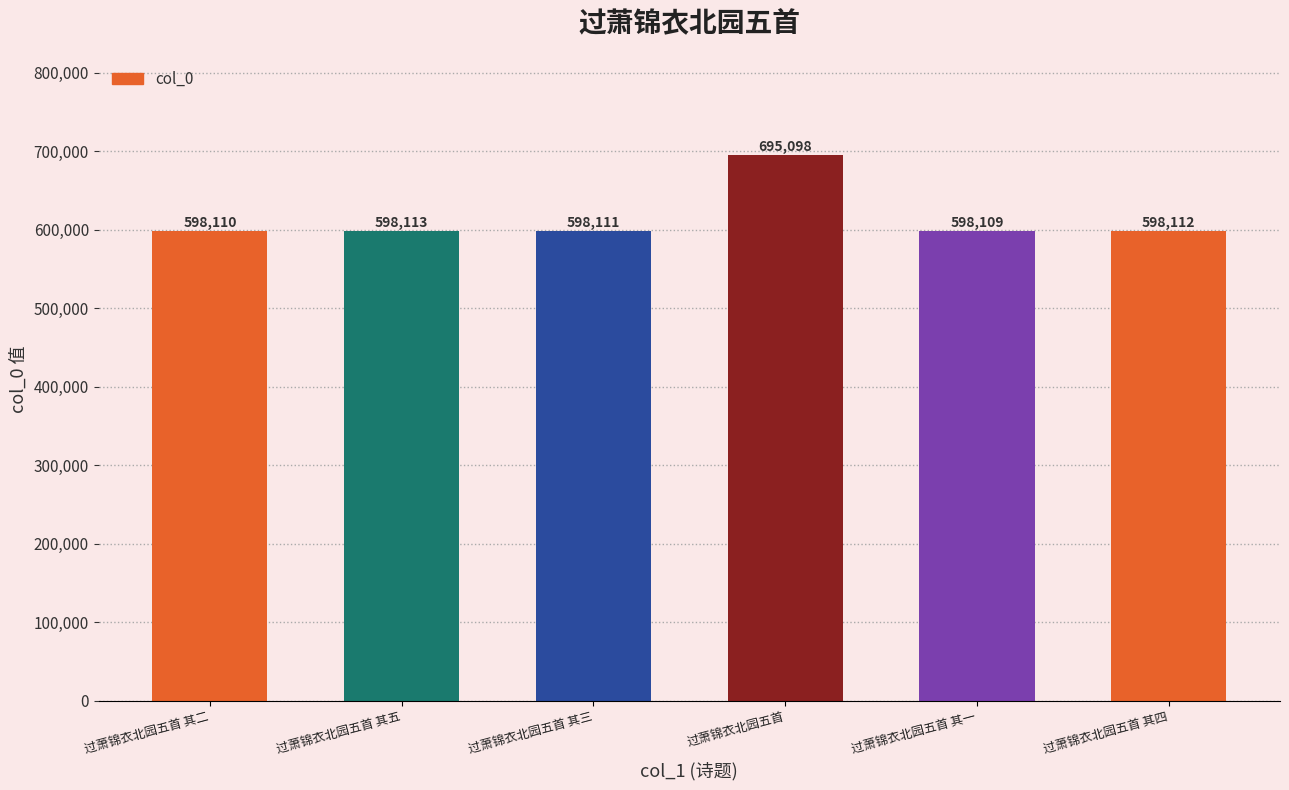

What position from the right is 过萧锦衣北园五首 其四?

1